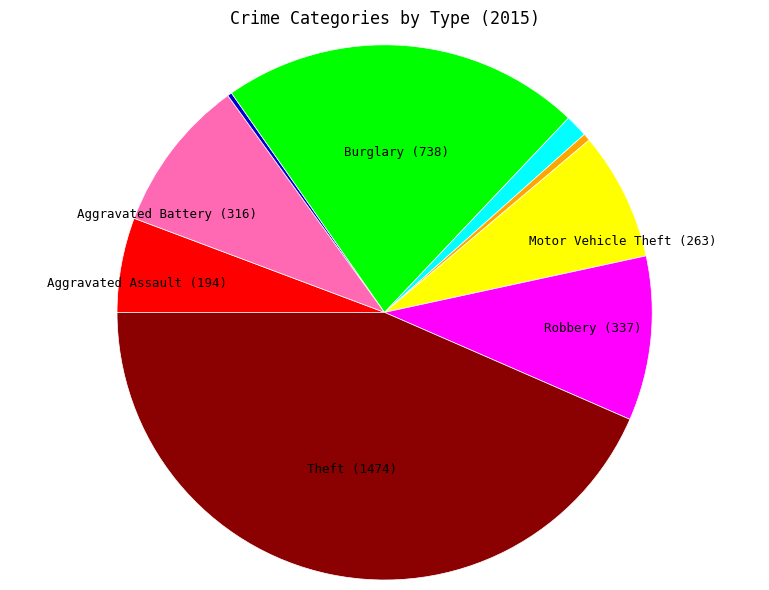

Does any single category account for the majority?

No